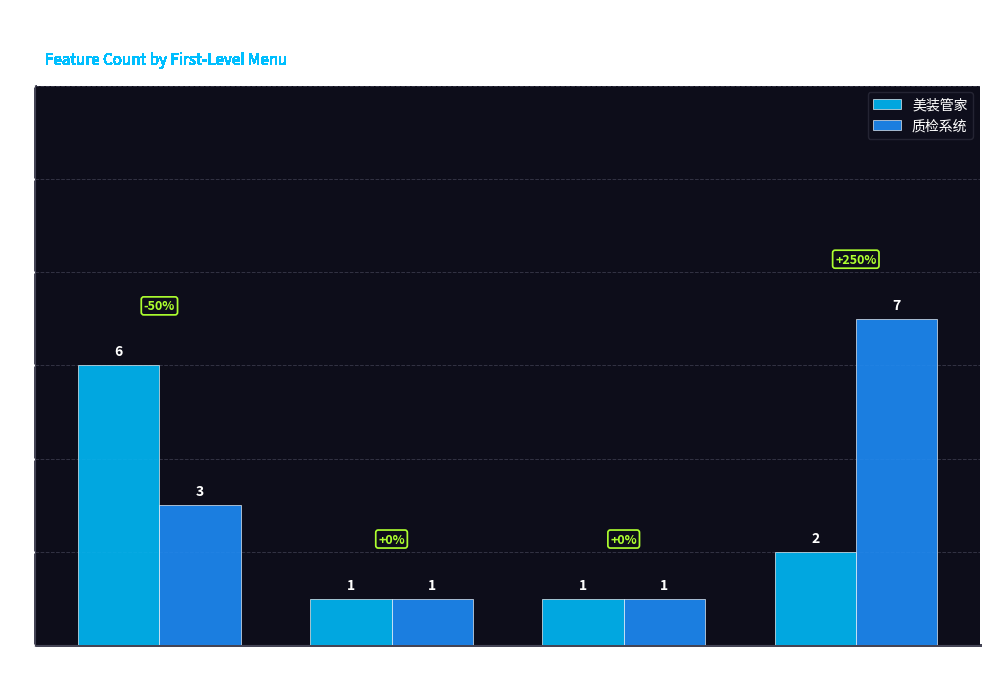

What is the value of the 质检系统 bar at the 1st from the left?

3